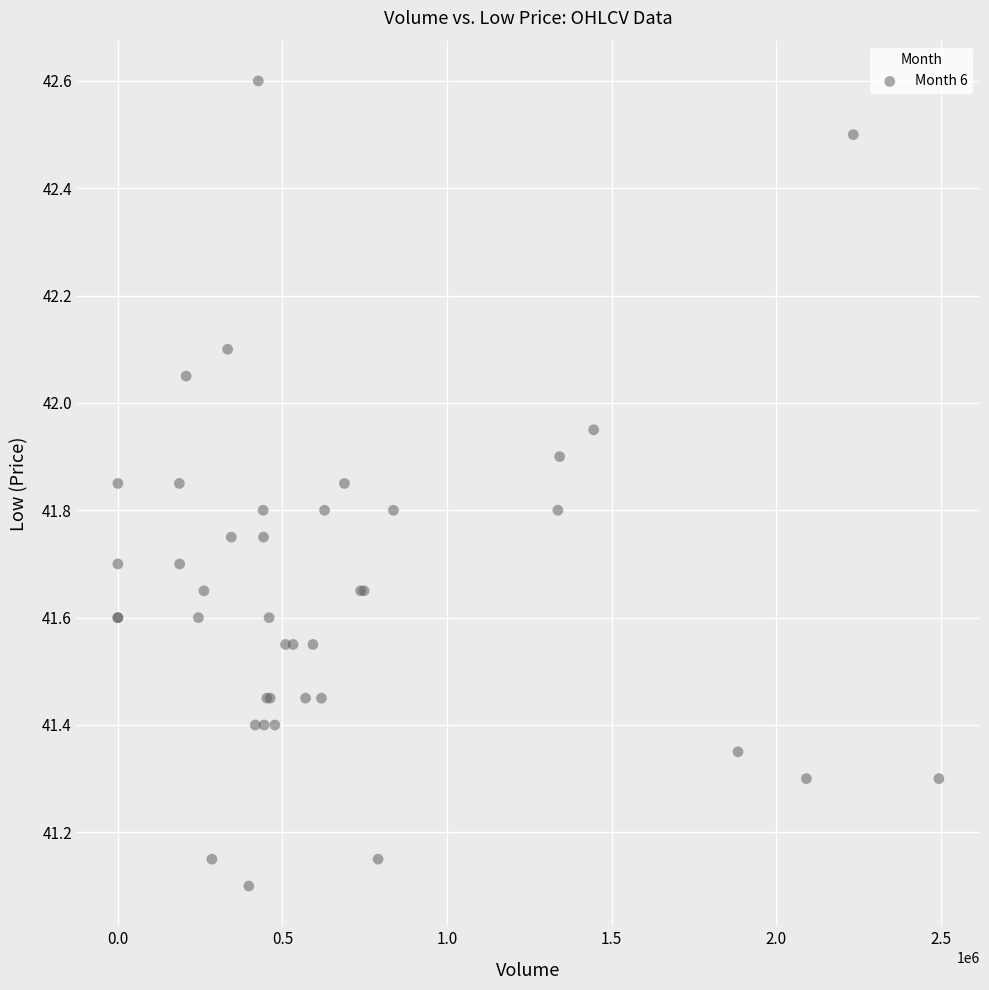

What Y value in the scatter plot is closest to 41?

41.1